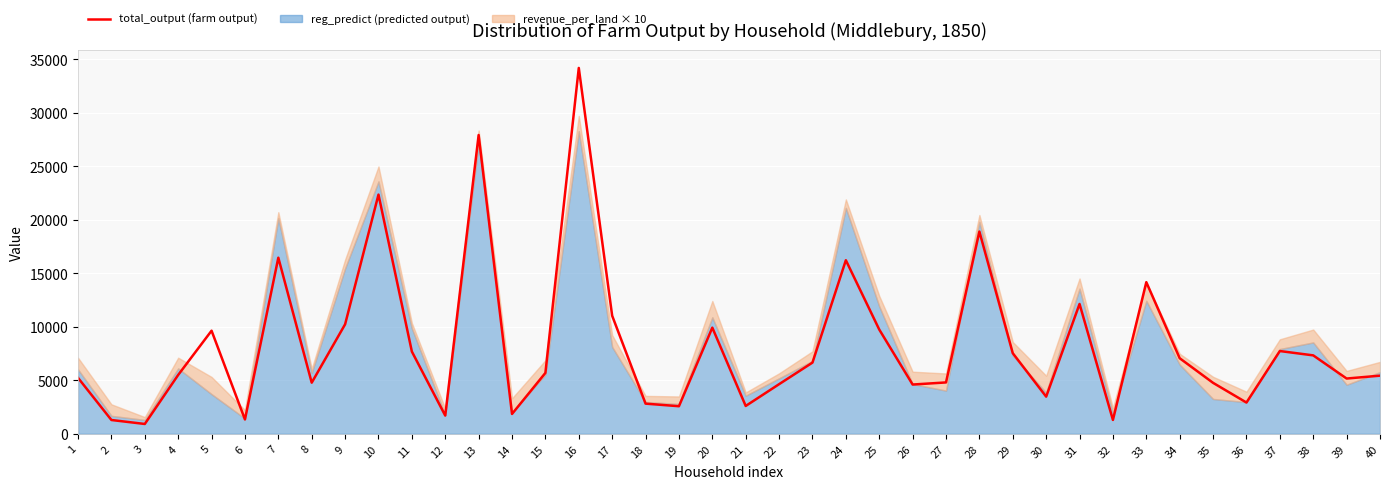

Reading left to right, list all the values displayed in this chart.

5227.9	1290.3	919.5	5499.4	9632.3	1342.2	16451.0	4776.8	10229.7	22346.4	7683.1	1702.3	27912.2	1853.9	5690.3	34179.3	11030.3	2818.9	2576.7	9917.8	2601.9	4636.1	6653.1	16215.8	9741.9	4603.3	4799.6	18894.3	7529.6	3472.7	12130.5	1297.0	14168.4	7060.0	4760.5	2921.6	7732.5	7327.4	5163.8	5431.9